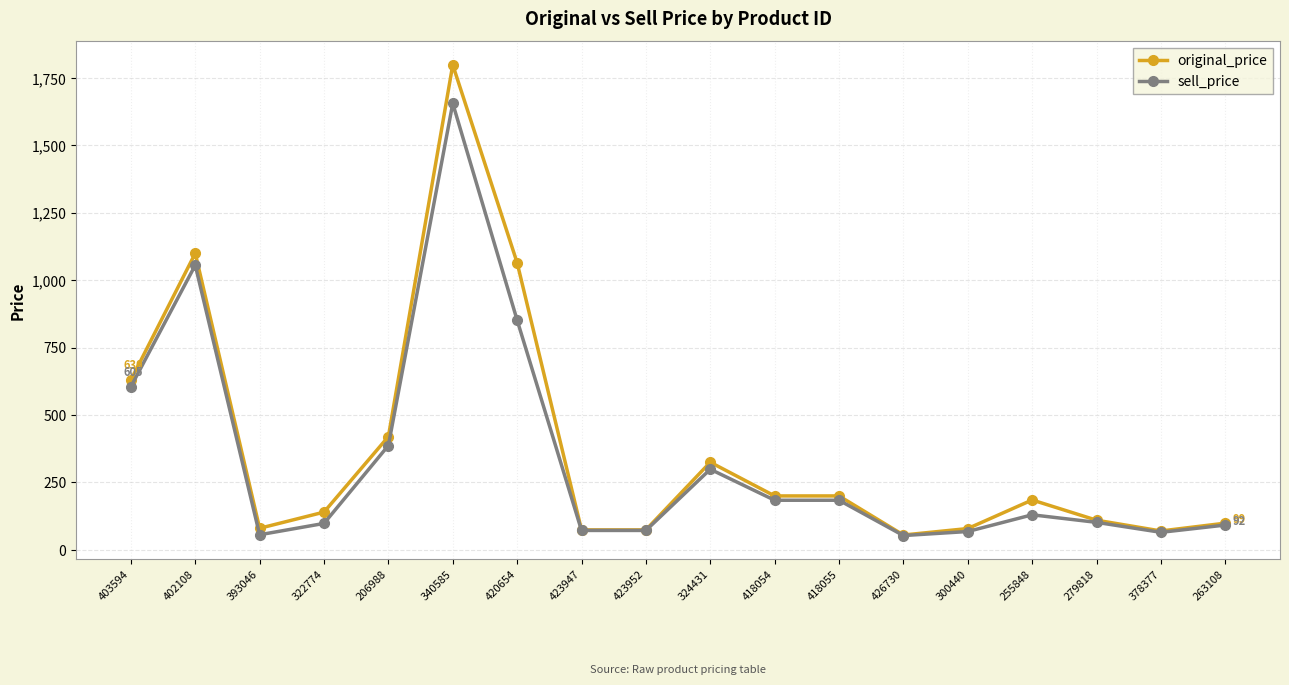

What is the label of the 6th point from the left?

340585